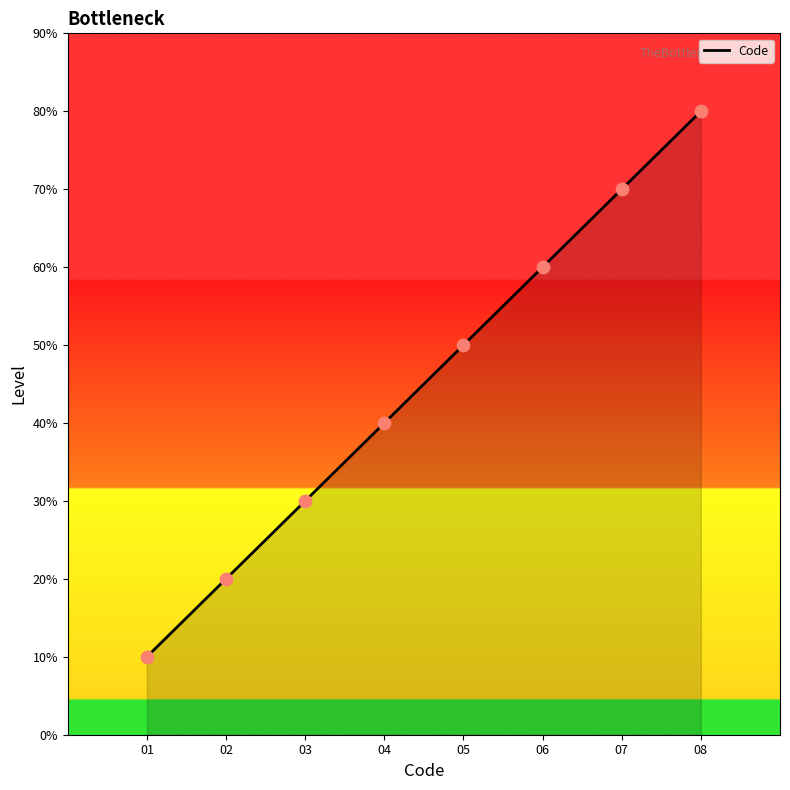

Which has a higher value, 04 or 06?

06